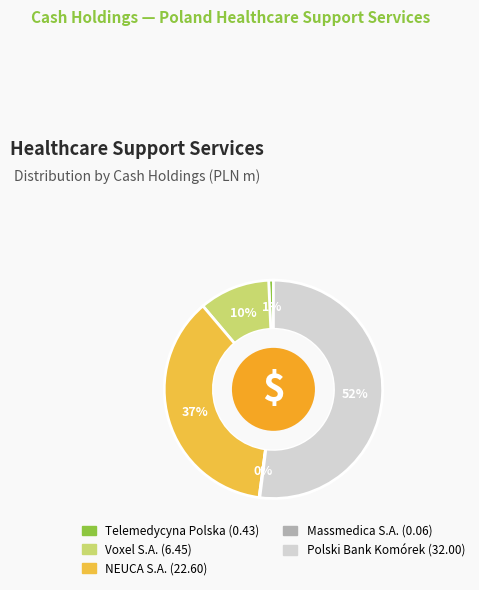

Is there any slice that represents more than half of the pie?

Yes